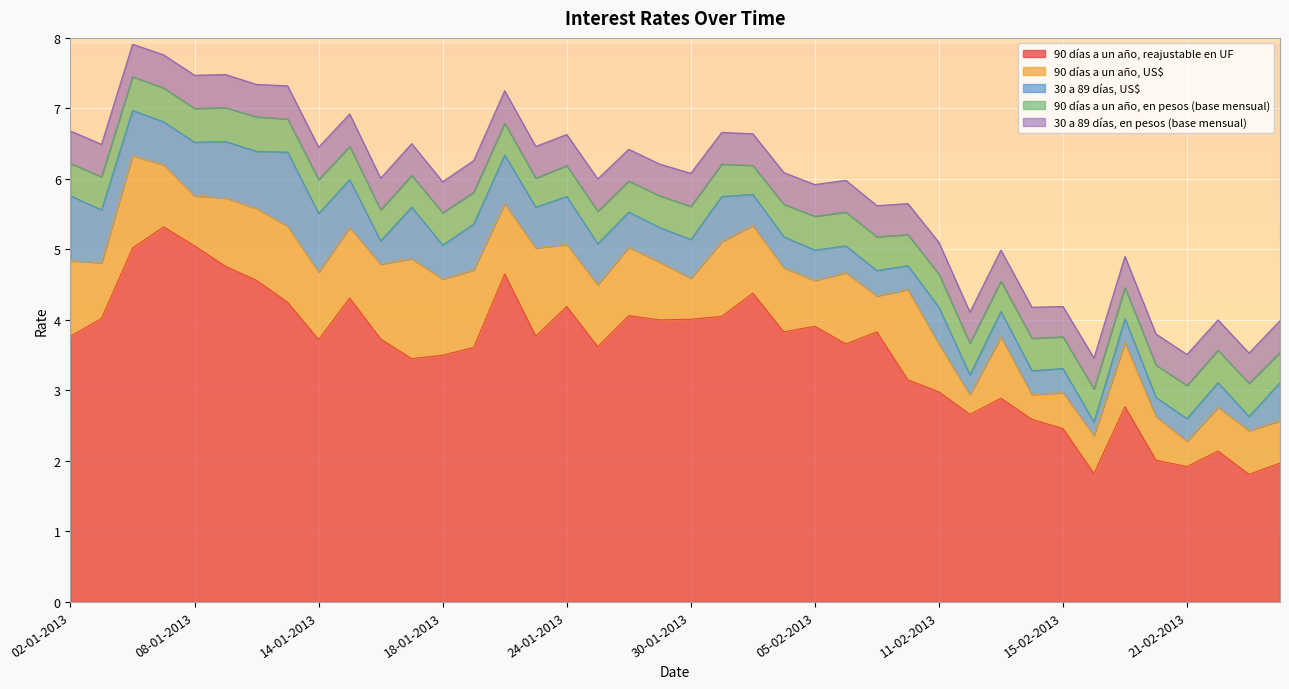

Rank the series at 14-01-2013 from highest to lowest value.

90 días a un año, reajustable en UF, 90 días a un año, US$, 30 a 89 días, US$, 90 días a un año, en pesos (base mensual), 30 a 89 días, en pesos (base mensual)